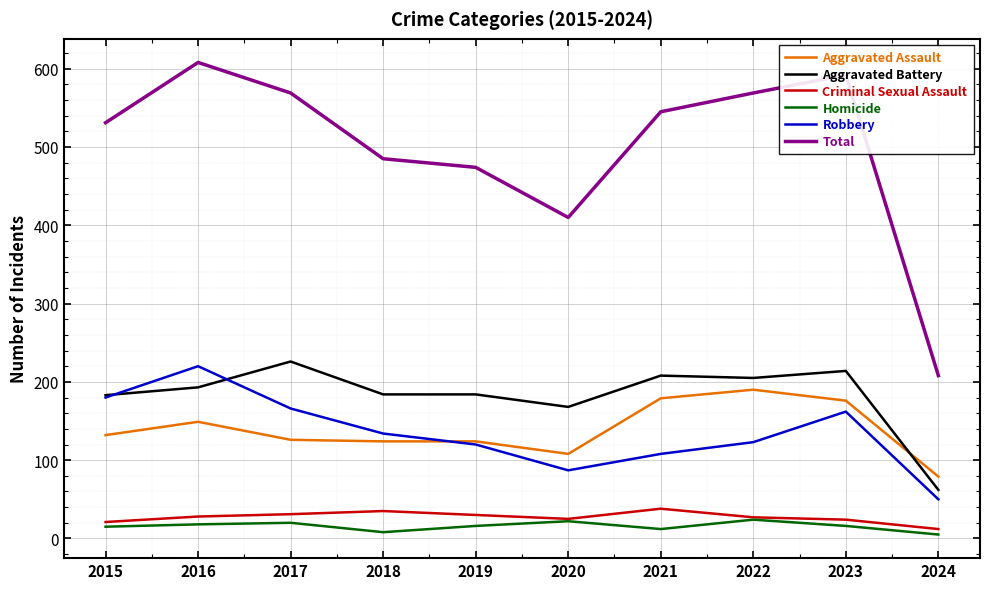

How many lines are shown in the chart?

6